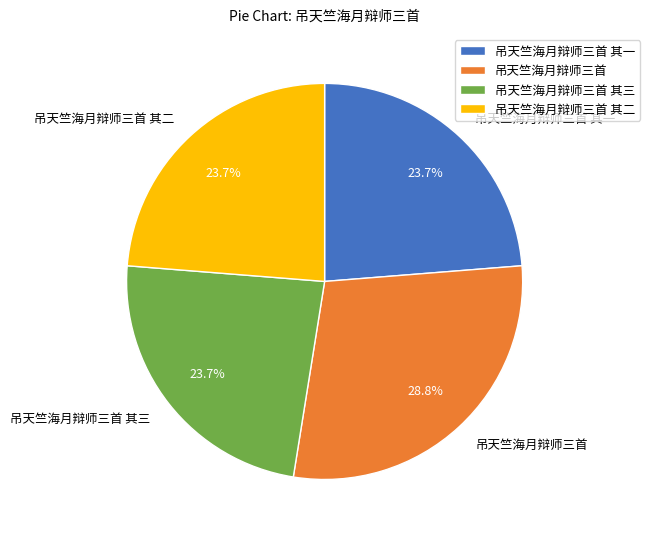

Which has a higher value, 吊天竺海月辩师三首 其一 or 吊天竺海月辩师三首?

吊天竺海月辩师三首